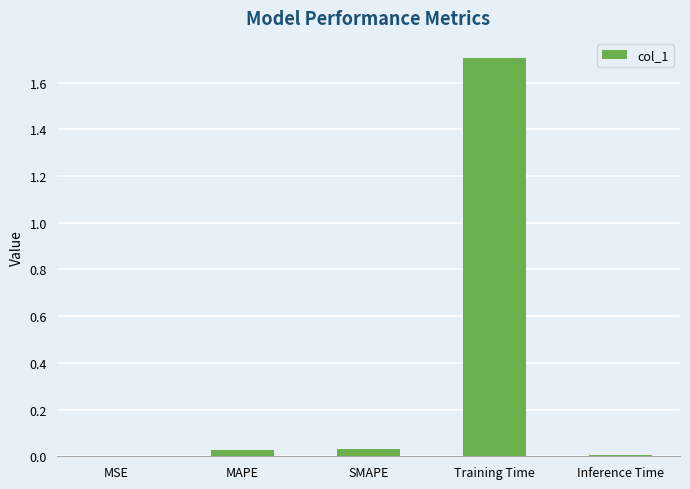

Are the bars grouped side by side (vs. stacked)?

No